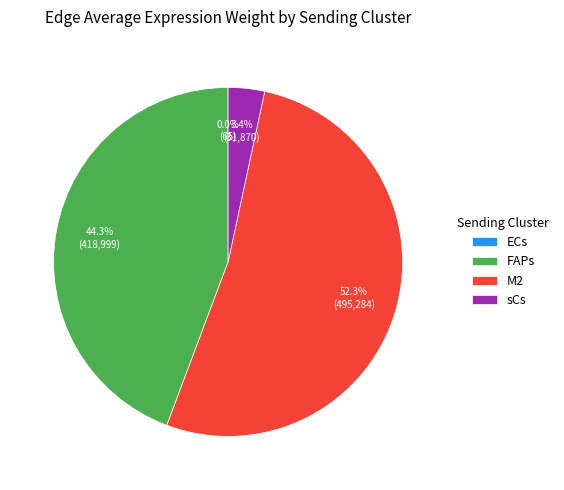

Do M2 and FAPs together represent more than half of the pie?

Yes